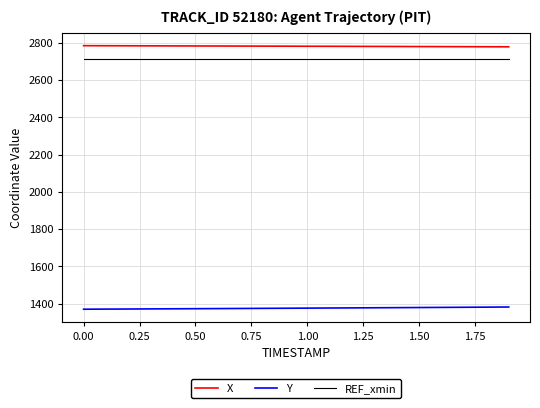

List the series in order of their peak value, lowest first.

Y, REF_xmin, X